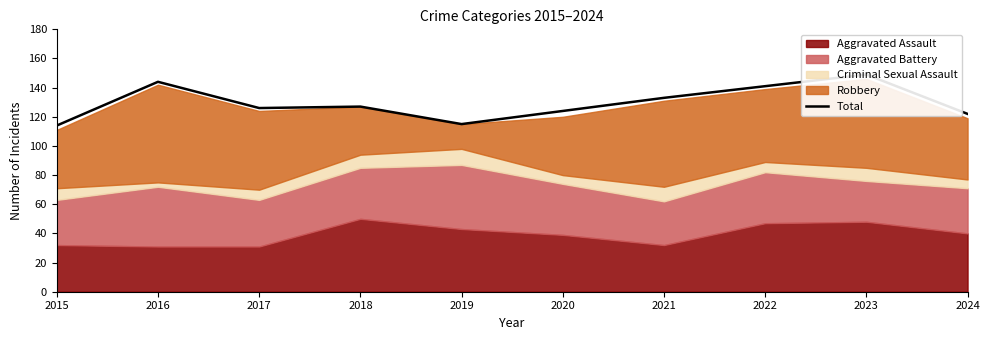

True or false: there are more than 1 points higher than both neighbors.

True